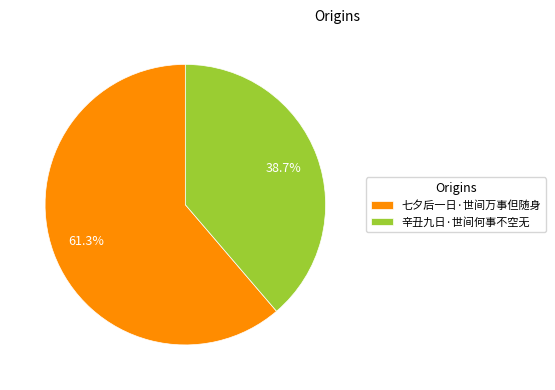

Rank the categories by value from highest to lowest.

七夕后一日·世间万事但随身, 辛丑九日·世间何事不空无